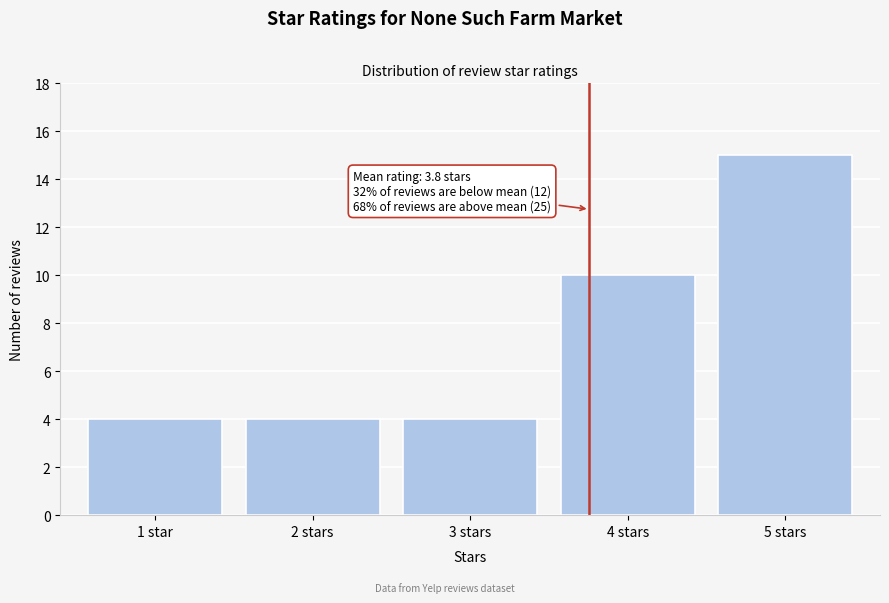

Reading left to right, what are all the values shown in this chart?

4	4	4	10	15